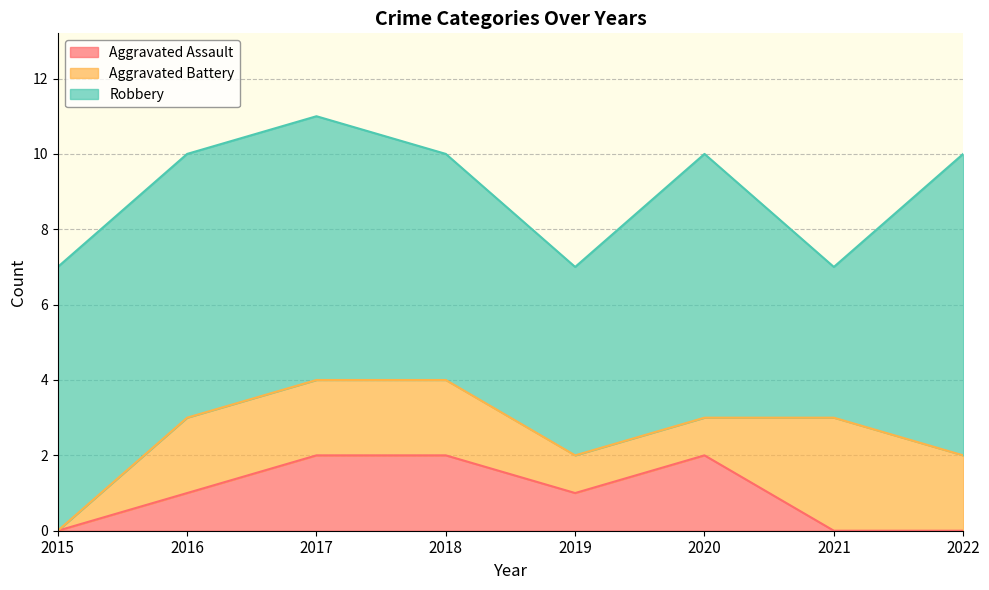

At which category does Robbery reach its first local peak?

2020